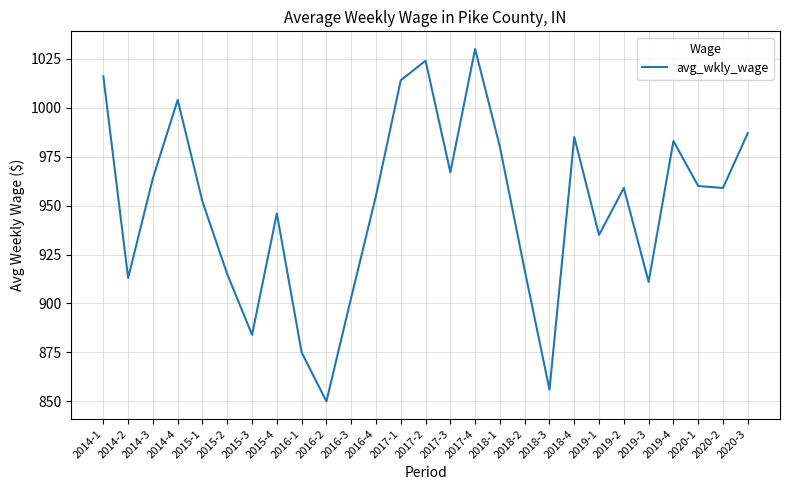

Is it true that the value at 2018-4 is 1294?

False